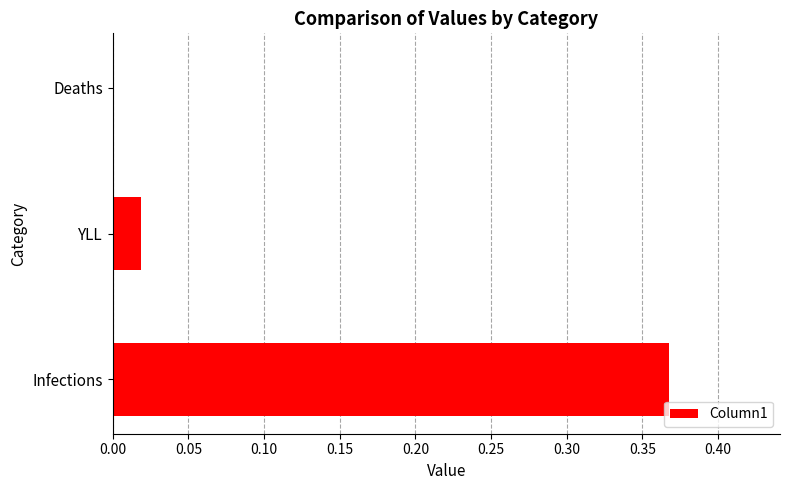

The chart shows a value of 0.1 at Infections. True or false?

False